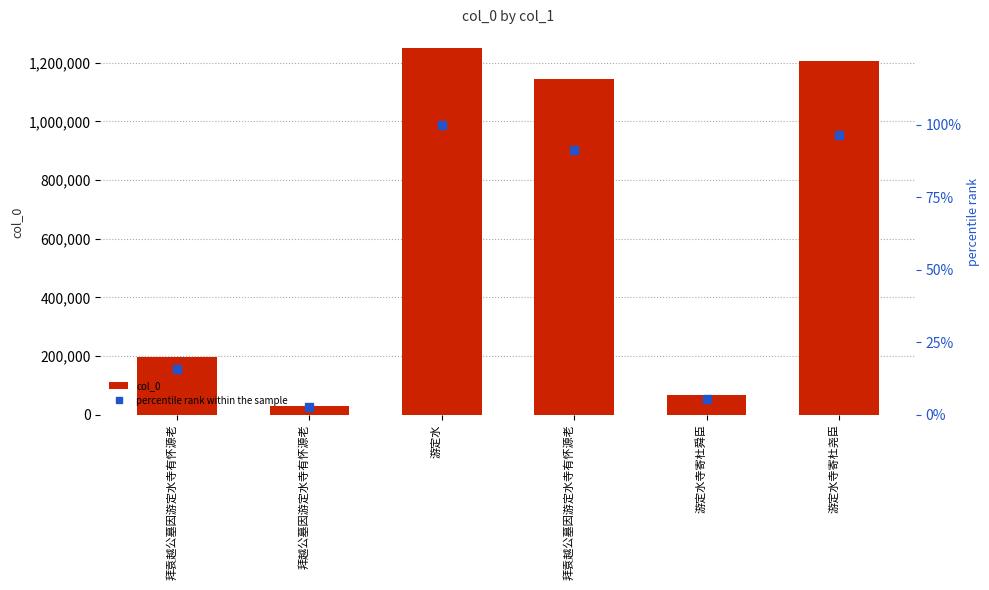

The value of col_0 at 拜袁越公墓因游定水寺有怀源老 is 1143412.0. True or false?

True